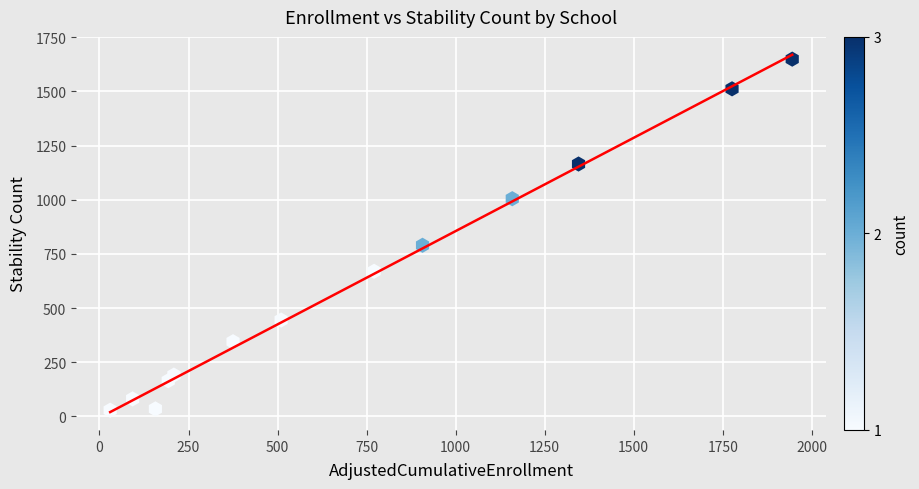

What Y value in the scatter plot is closest to 839?

790